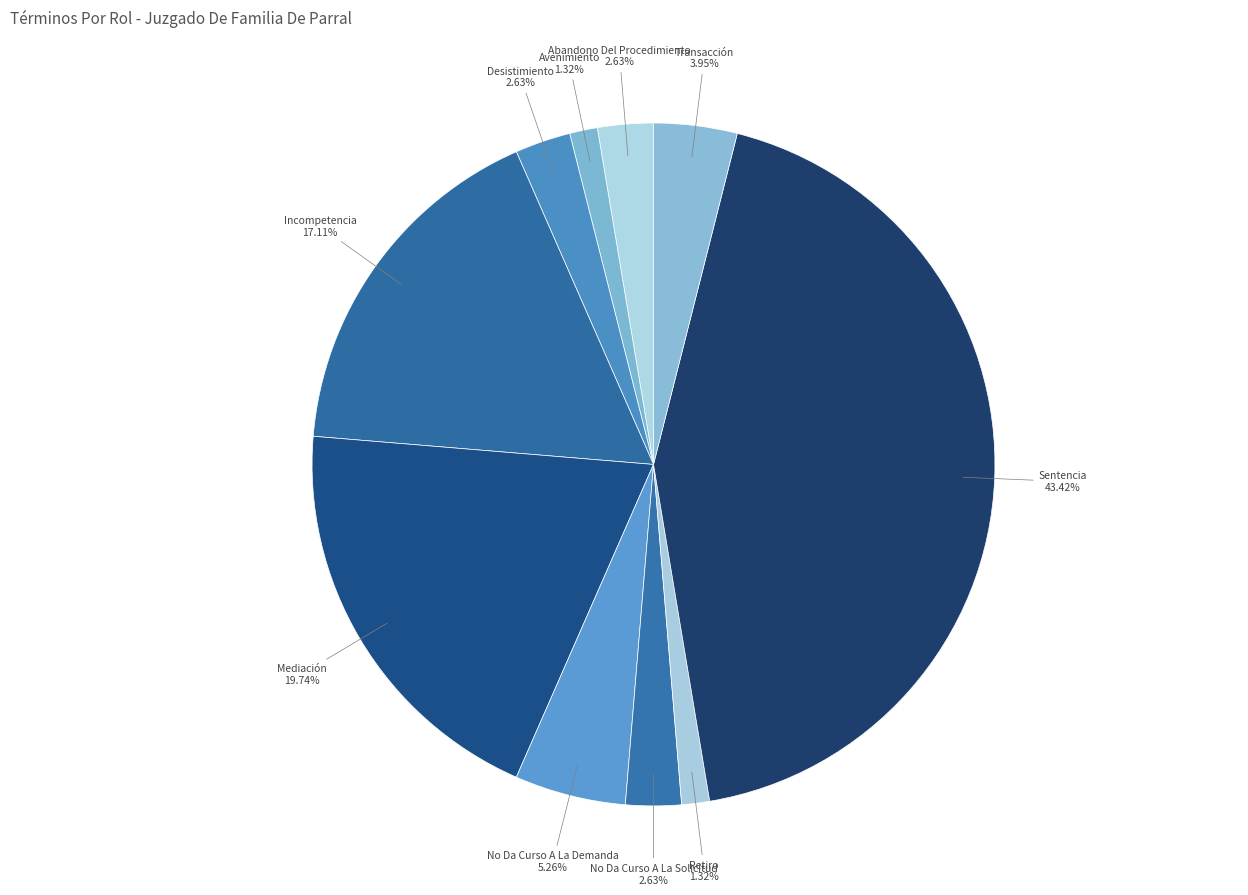

Is Desistimiento the majority of the pie?

No